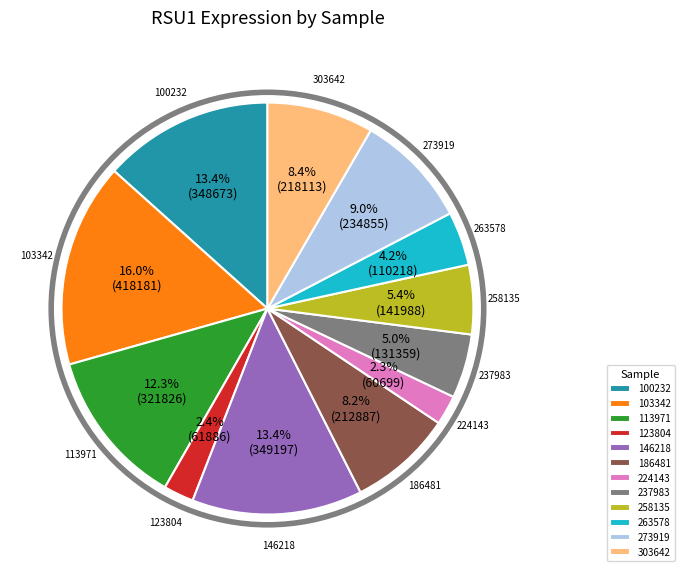

How many segments does this pie chart have?

12